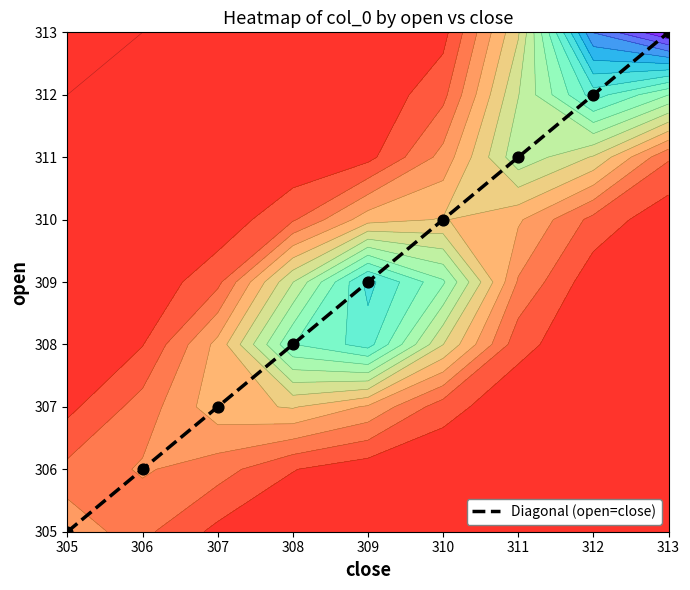

Count the number of categories in the chart.

9